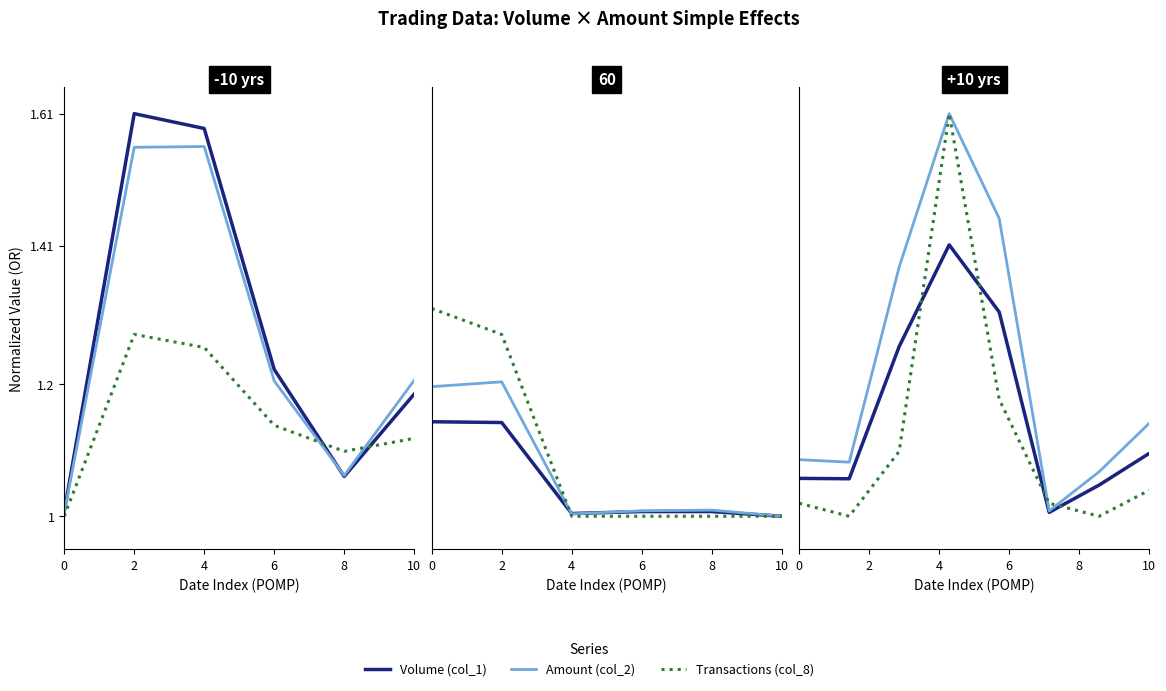

Between 7 and 10, which is larger?

7